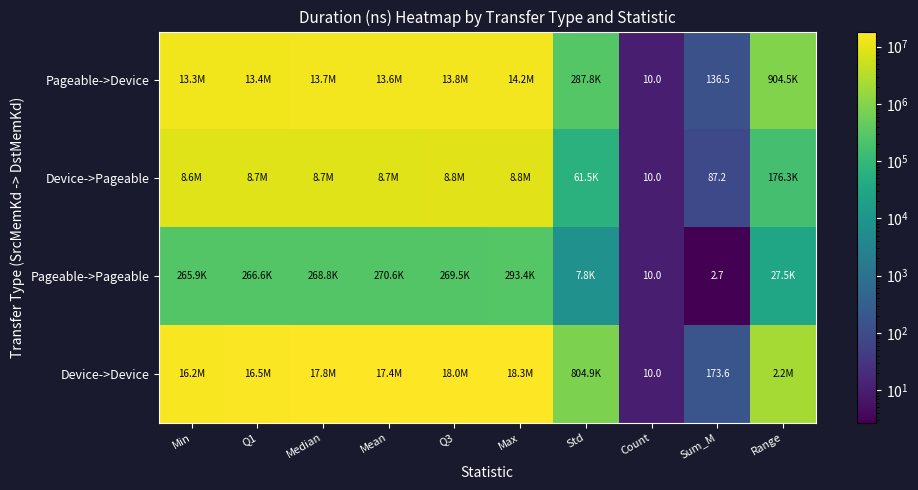

Which series changed the most between Count and Sum_M?

Device->Device